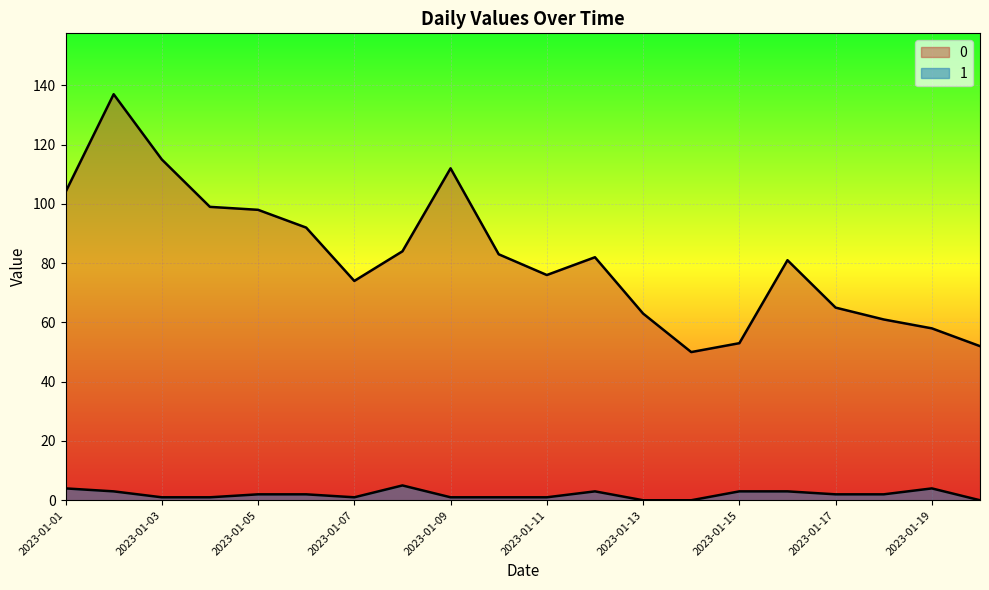

At which category does the chart reach its peak across all series?

2023-01-02